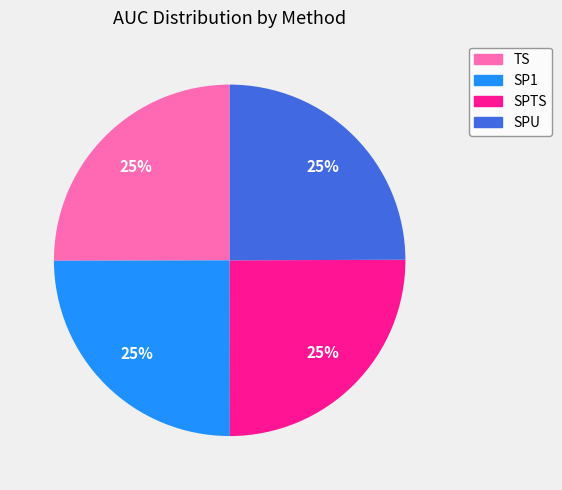

The SP1 slice represents 15% of the pie. True or false?

False